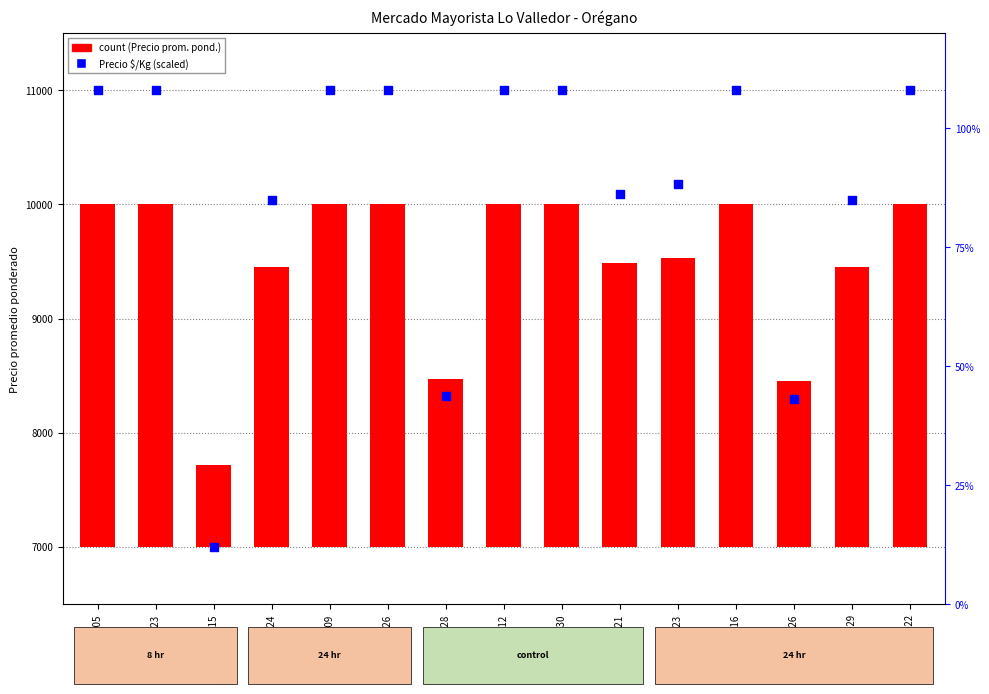

Is the value of Precio promedio ponderado at 2021-10-26 greater than the value of Precio $/Kg at 2021-02-09?

No